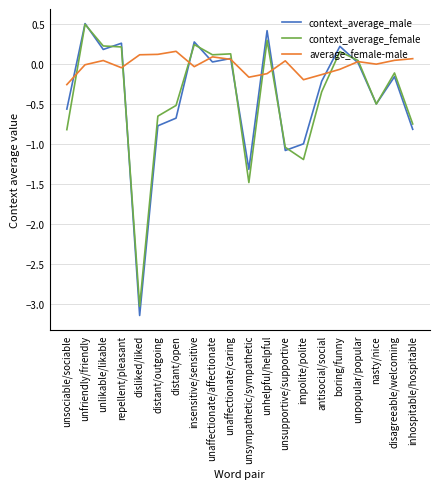

What is the maximum value shown in the chart?

0.5